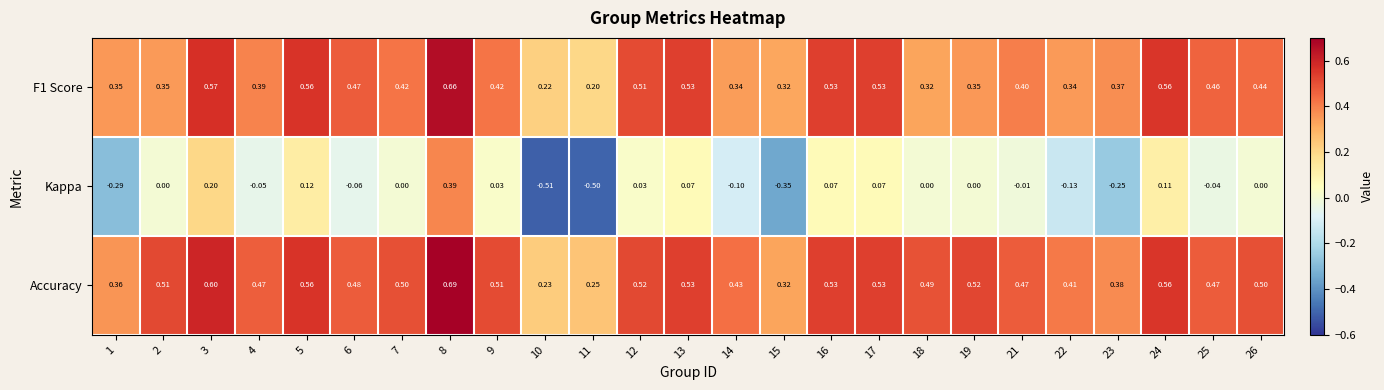

At 26, list the series in order from largest to smallest.

Accuracy, F1 Score, Kappa